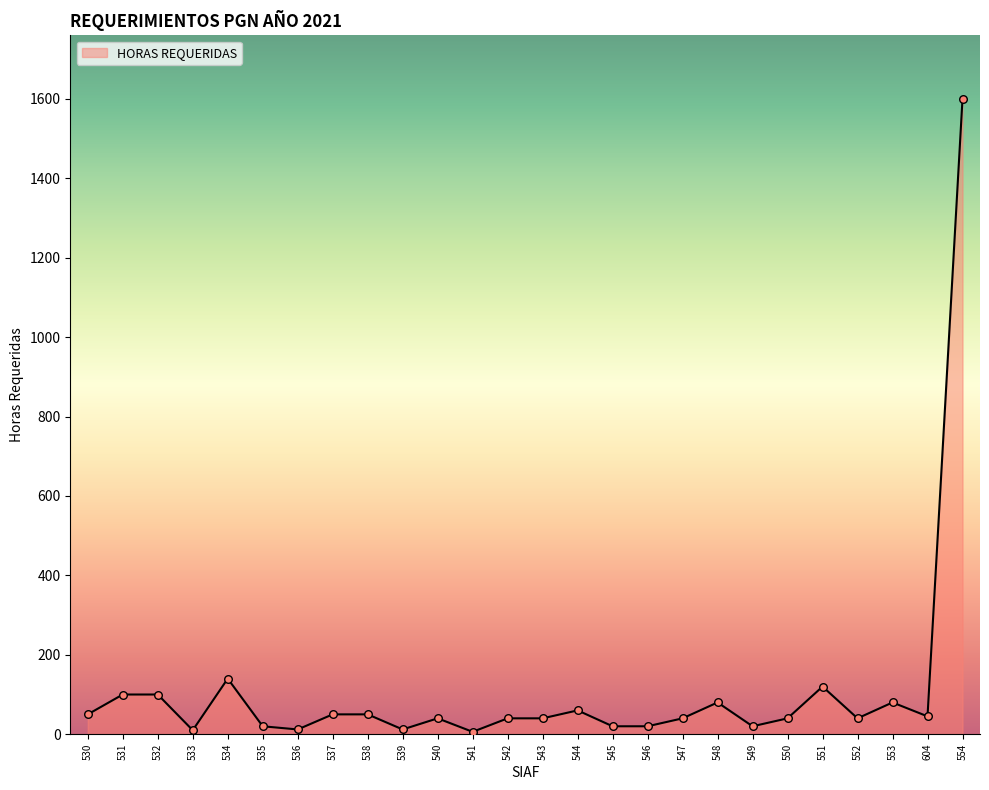

What is the change in value from 531 to 543?

-60